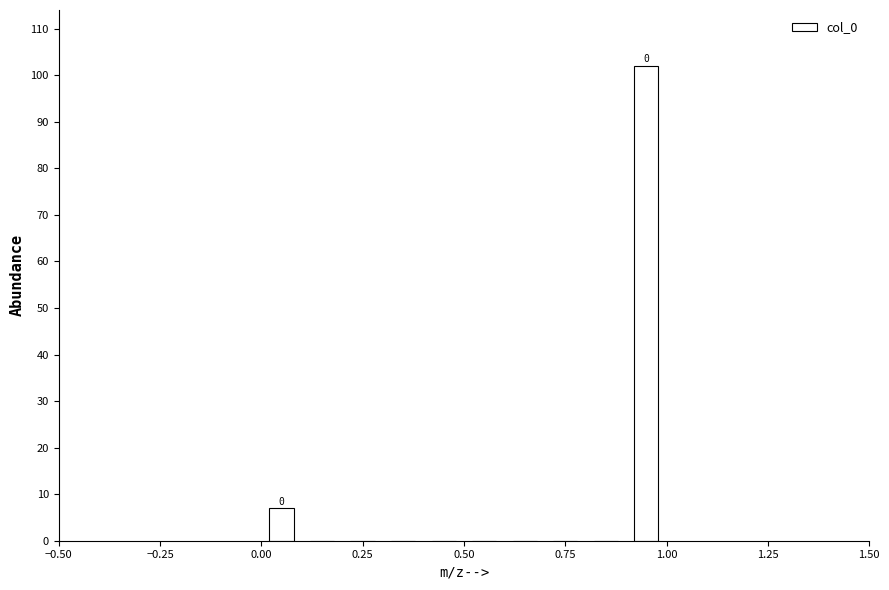

Around what value on the x-axis is the tallest bar? Give the approximate position of its centre, as read against the axis.

0.95